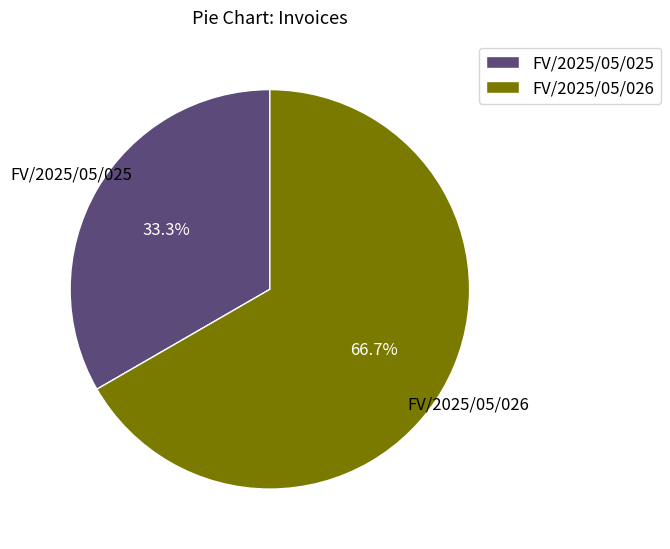

What is the total percentage of FV/2025/05/026 and FV/2025/05/025?

100.0%